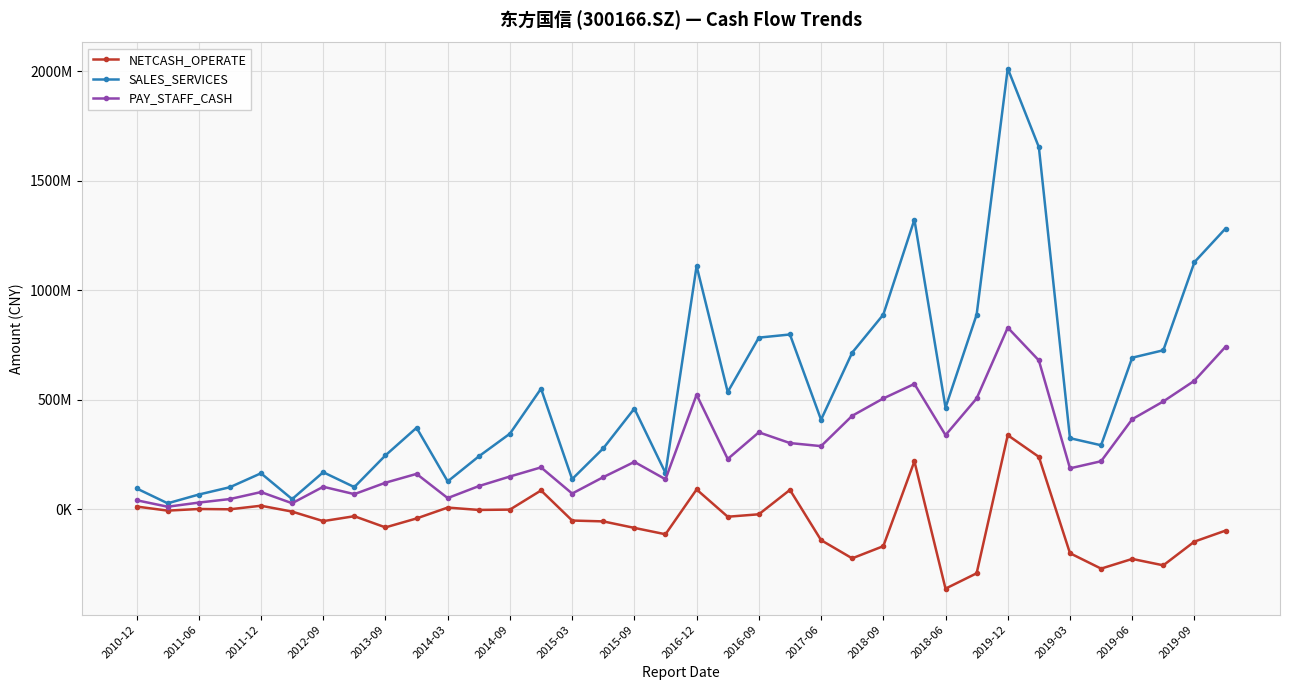

Where is the first local maximum for NETCASH_OPERATE?

2011-06